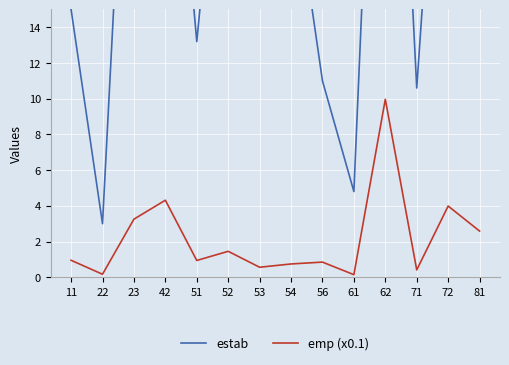

How many values in the estab series are below 23?

7